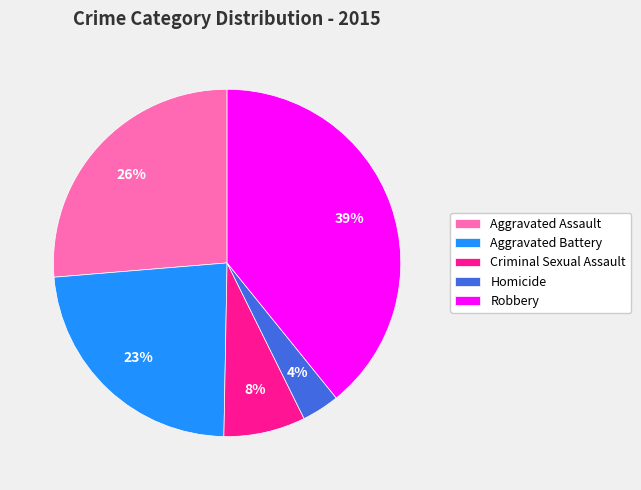

Between Homicide and Robbery, which is larger?

Robbery